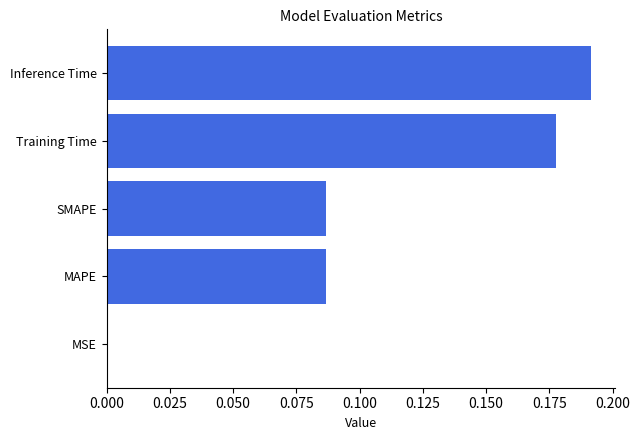

How many data points does each series have?

5